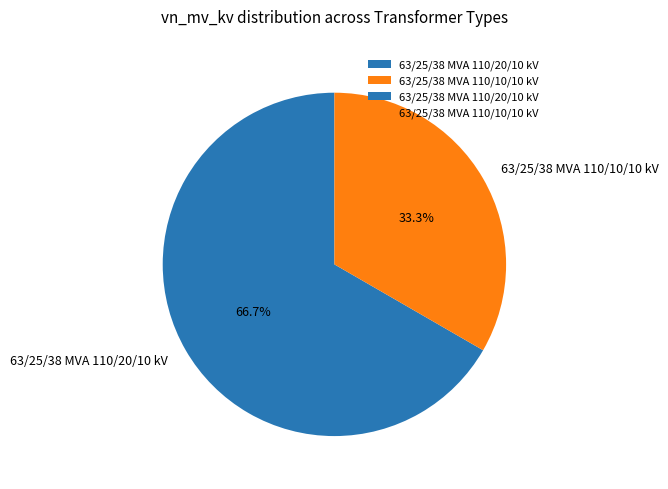

Between 63/25/38 MVA 110/20/10 kV and 63/25/38 MVA 110/10/10 kV, which is larger?

63/25/38 MVA 110/20/10 kV